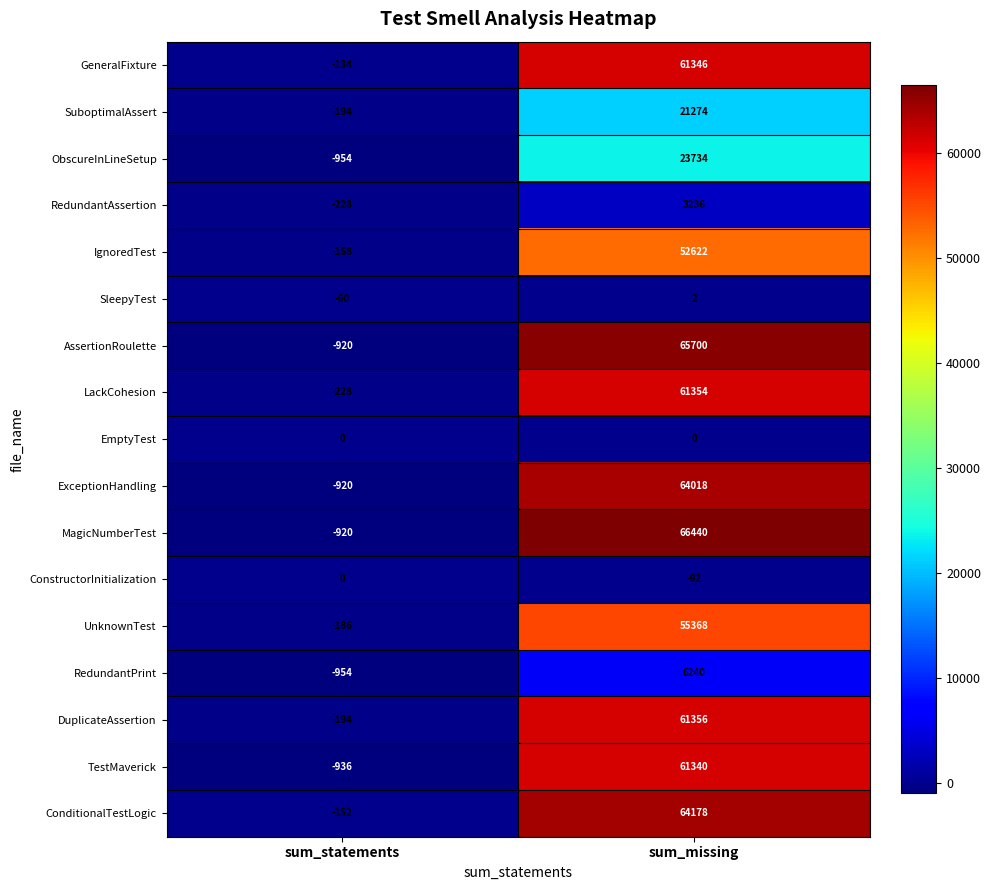

Is the value of EmptyTest at sum_statements greater than the value of MagicNumberTest at sum_statements?

Yes